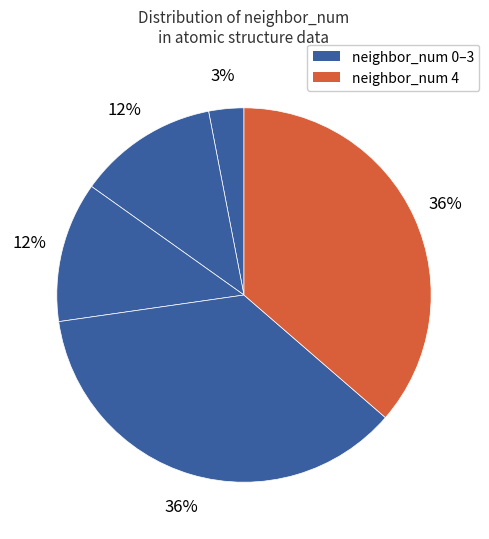

Is there a majority slice in this chart?

No